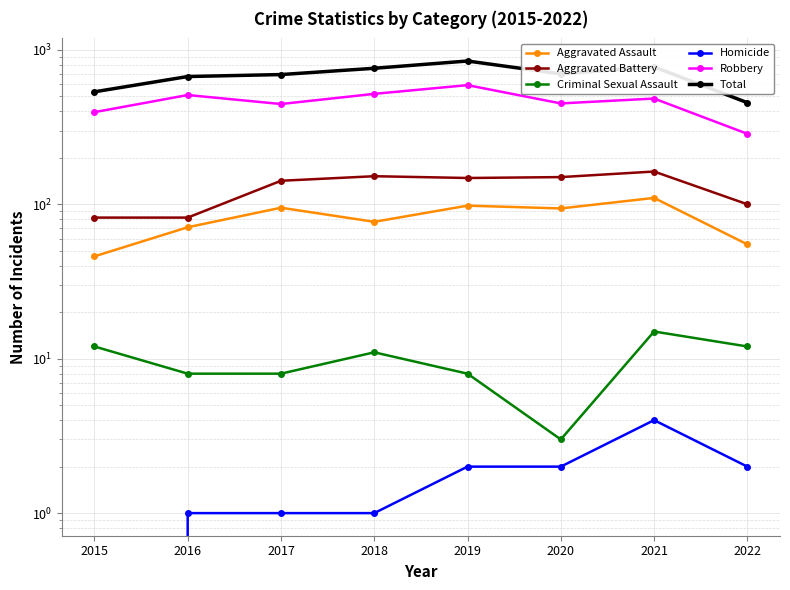

How many lines are shown in the chart?

6